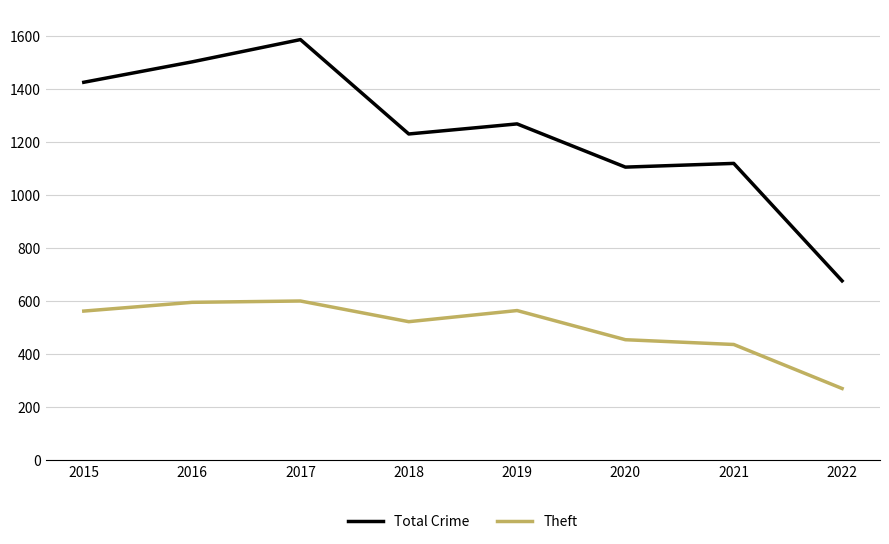

What is the average value of the Theft series?

499